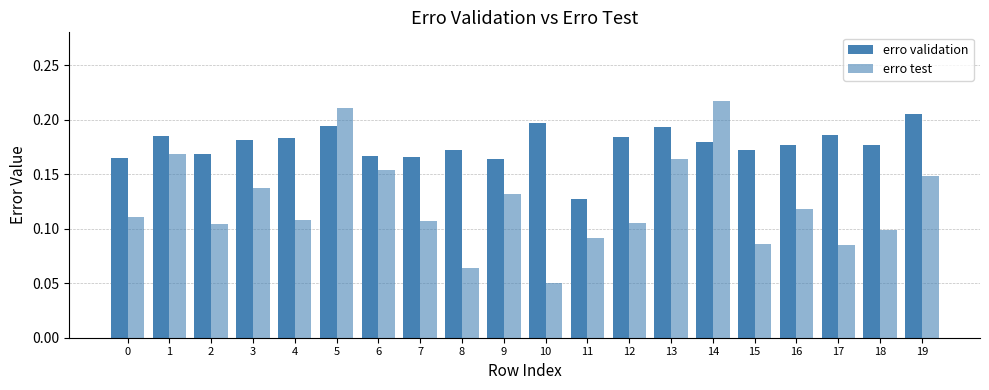

What is the difference between the maximum and minimum values in the erro validation series?

0.1